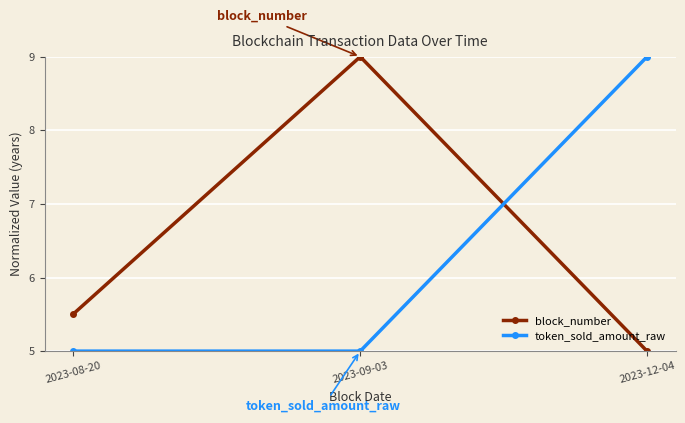

What is the value of the token_sold_amount_raw point at the 3rd from the left?

9.0